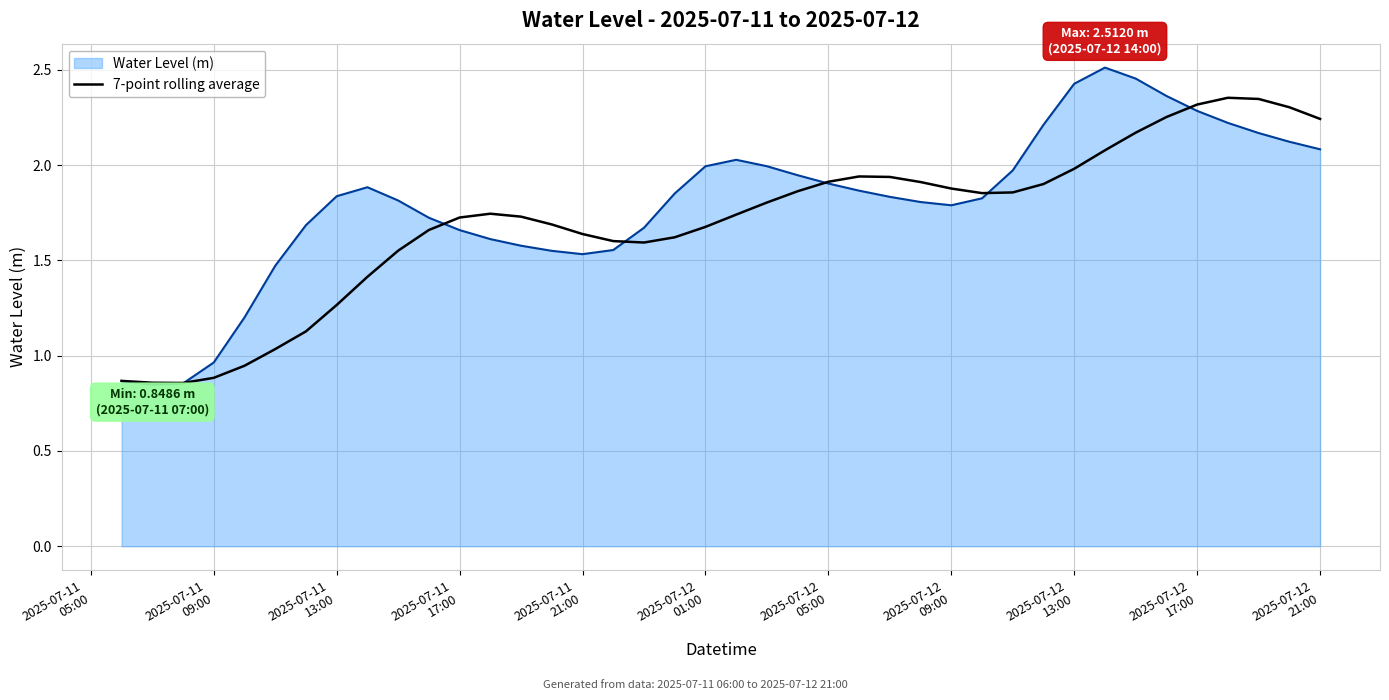

Which series has the widest spread of values?

Water Level (m)